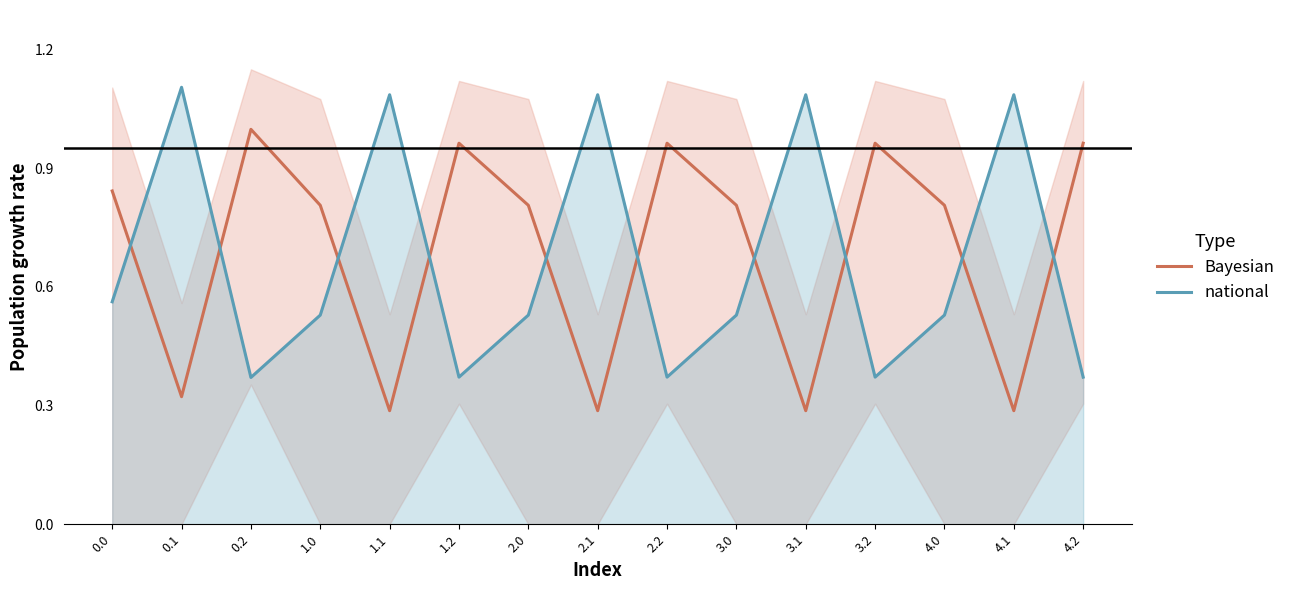

Which has a higher value, 0.2 or 2.1?

0.2